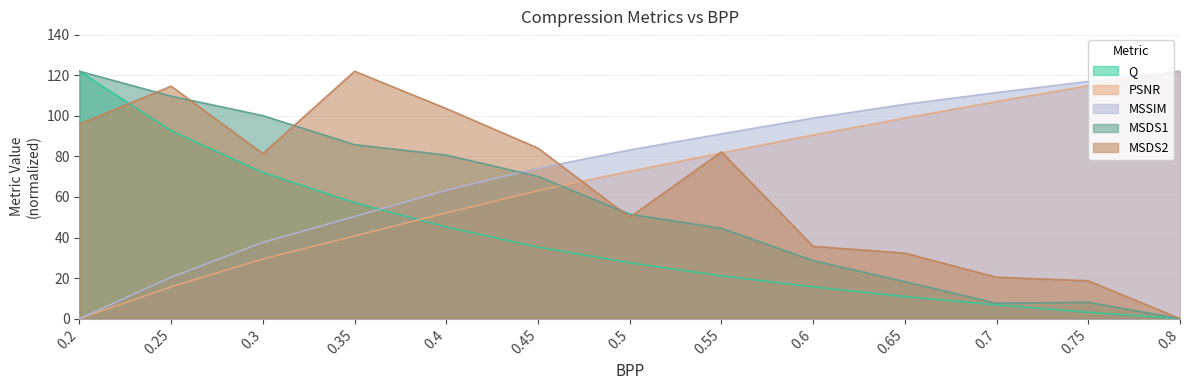

How many data points in MSDS1 are less than 51?

6